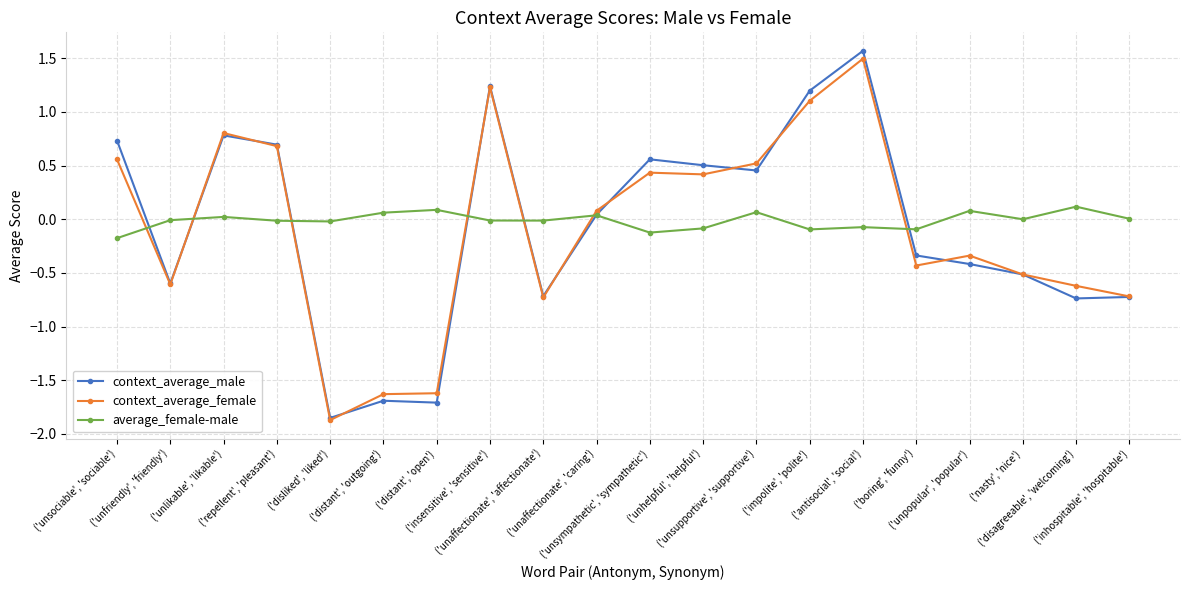

What is the sum of all context_average_male values?

-1.5